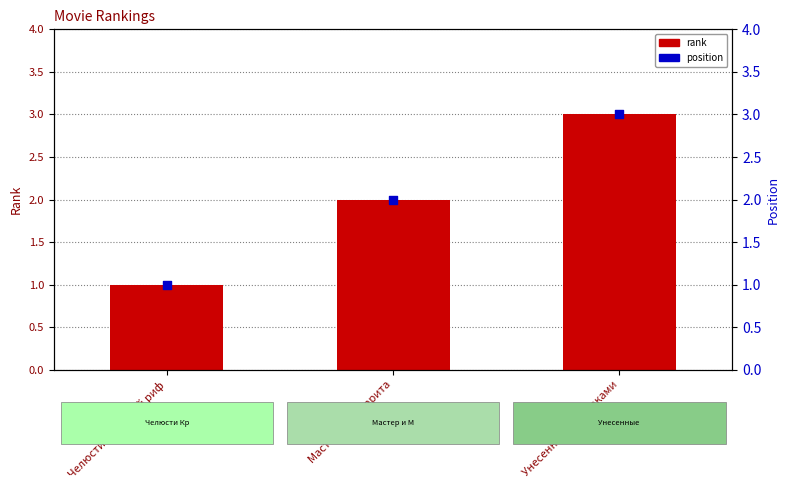

Which series reaches the maximum Y coordinate?

rank